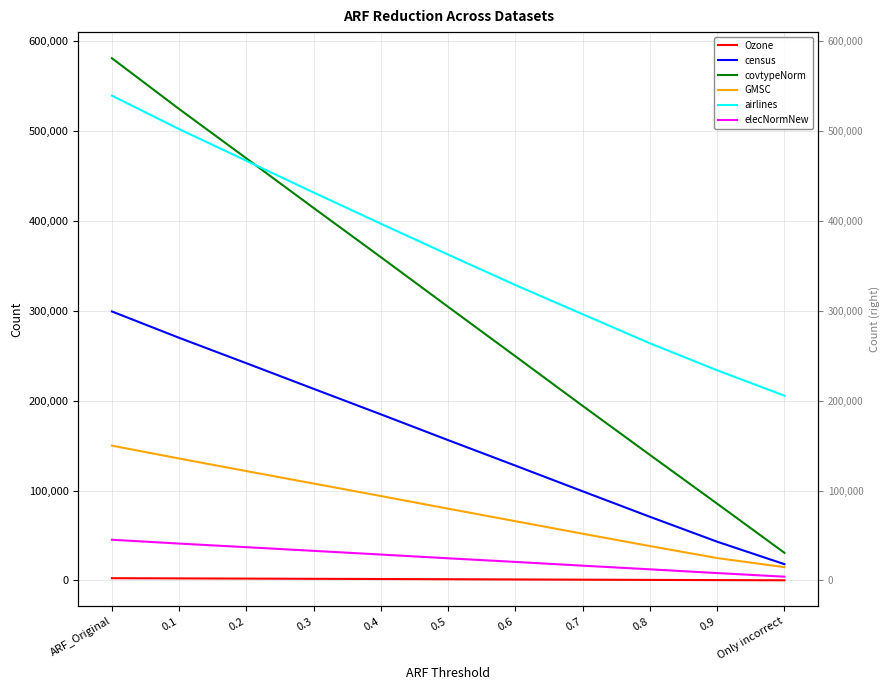

What is the sum of all elecNormNew values?

271780.7